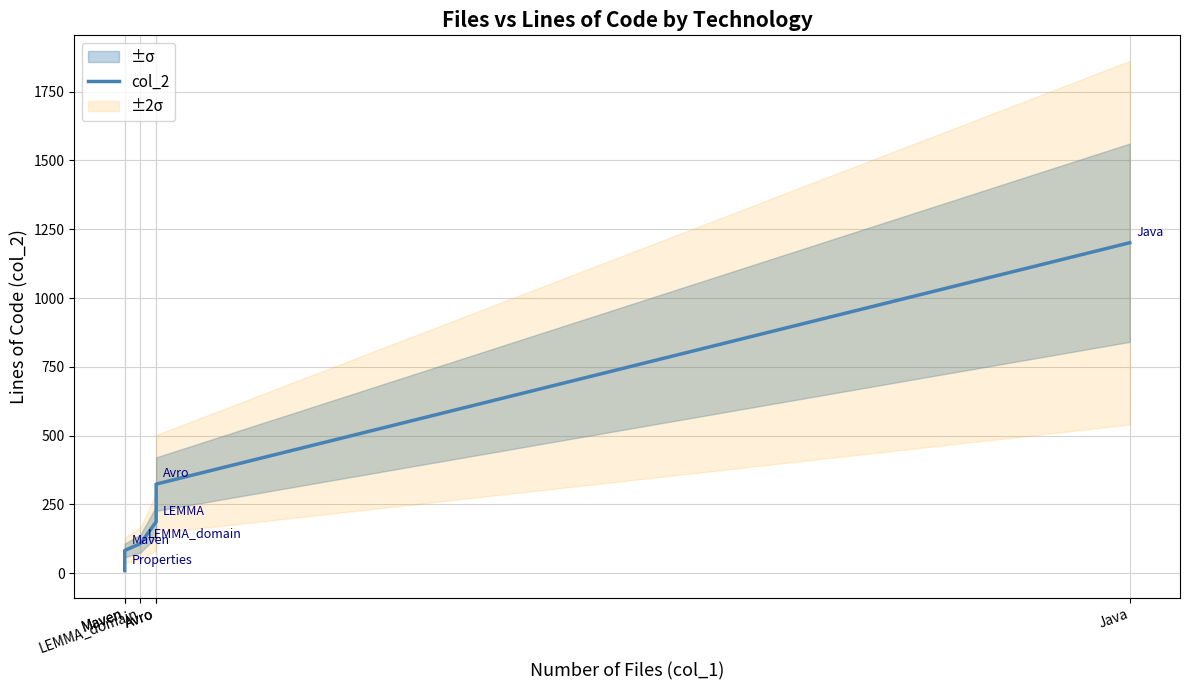

Between Maven and Maven, which is larger?

Maven